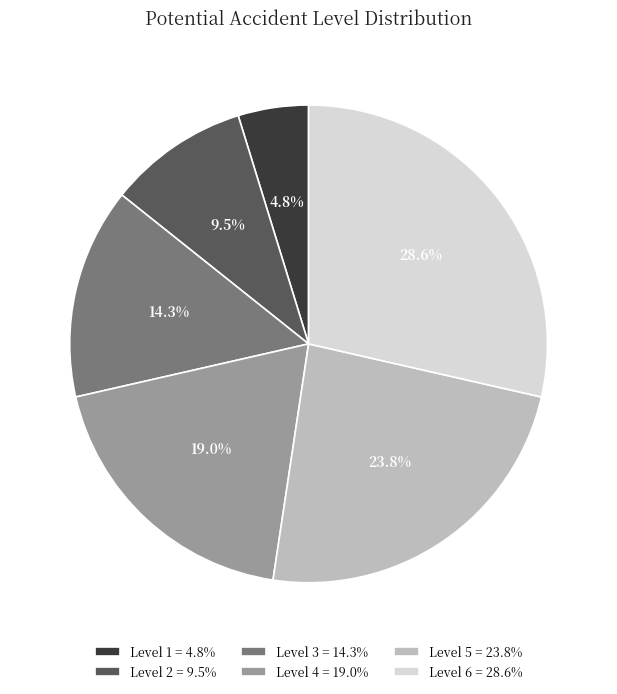

To the nearest percent, what is the difference between the Level 2 and Level 5 slice percentages?

14%